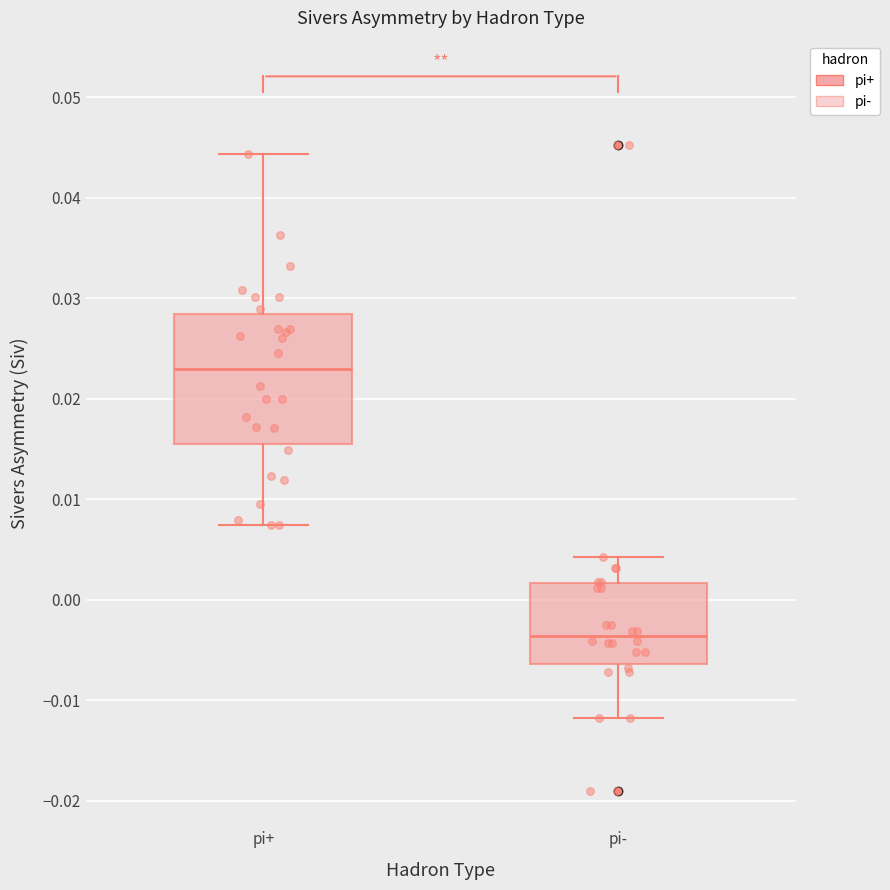

Which box's median line is the lowest?

pi-